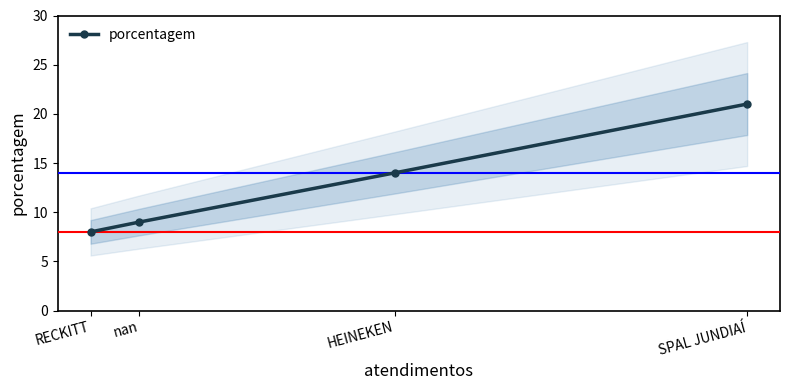

How many series are shown in this chart?

1